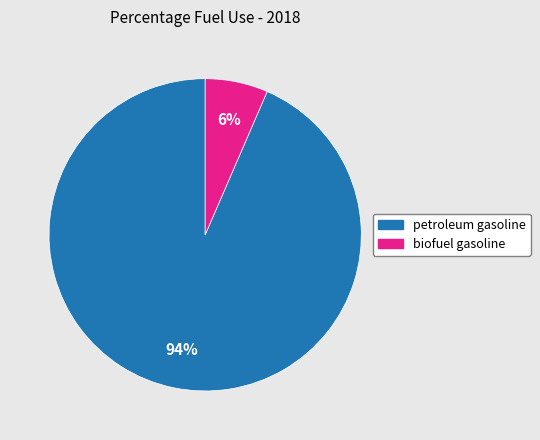

How many segments does this pie chart have?

2